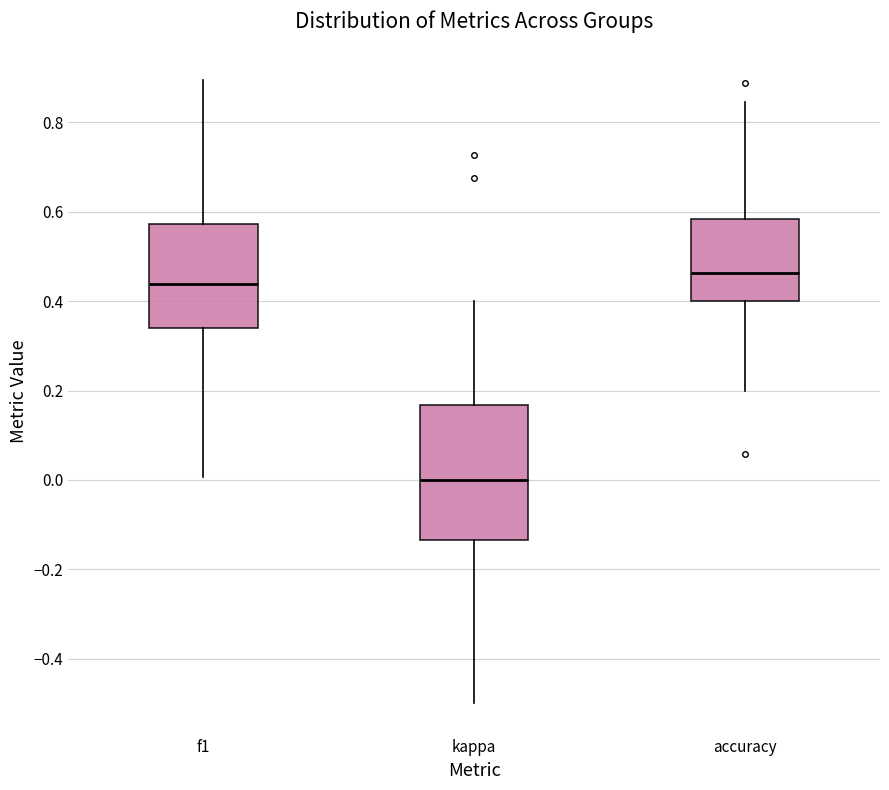

Which box's median line is the highest?

accuracy